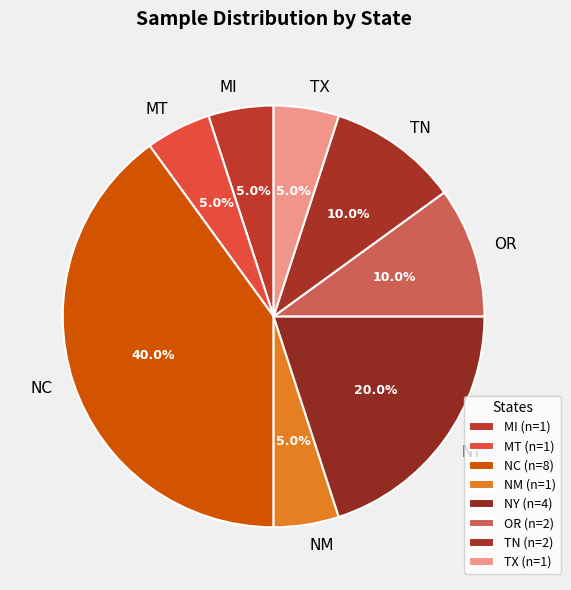

Is there a majority slice in this chart?

No